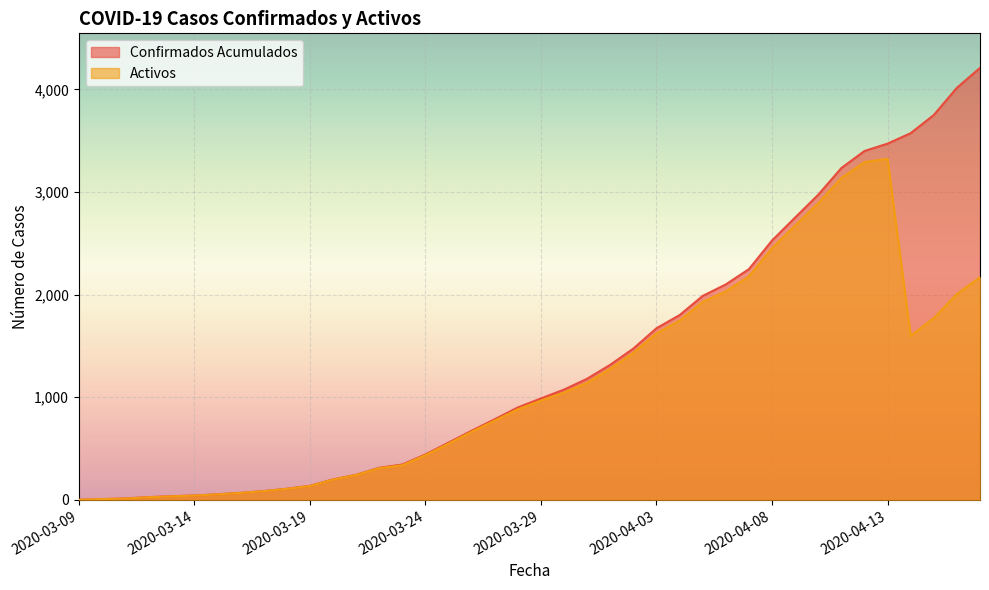

Where is Confirmados Acumulados nearest to the value 2105?

2020-04-06